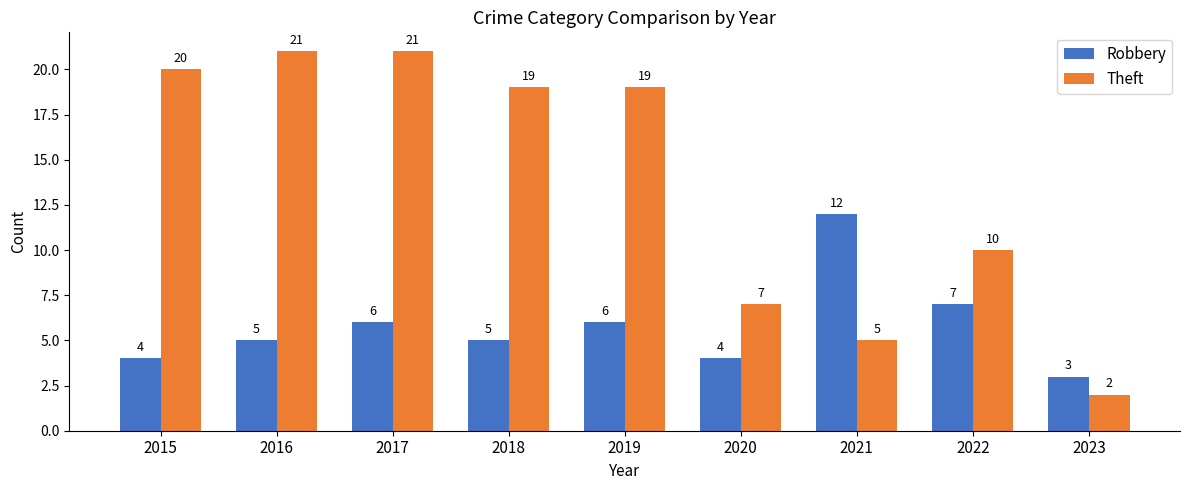

Reading left to right, extract all data points from this chart.

Robbery: 2015=4	2016=5	2017=6	2018=5	2019=6	2020=4	2021=12	2022=7	2023=3
Theft: 2015=20	2016=21	2017=21	2018=19	2019=19	2020=7	2021=5	2022=10	2023=2